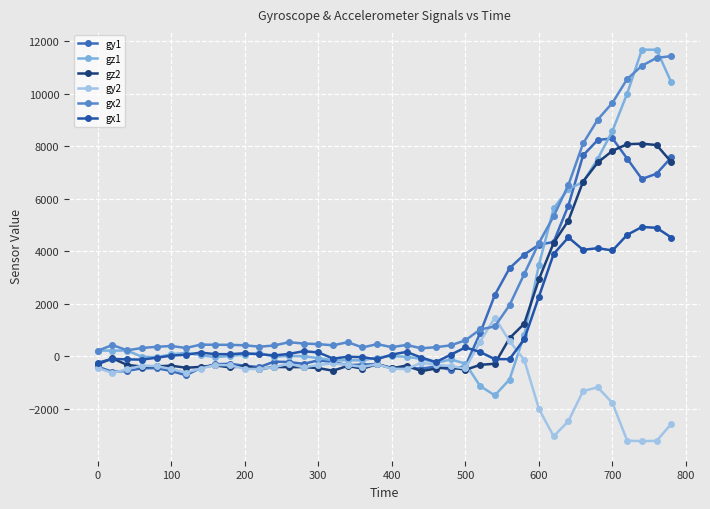

Where is gx1 nearest to the value 2338?

600